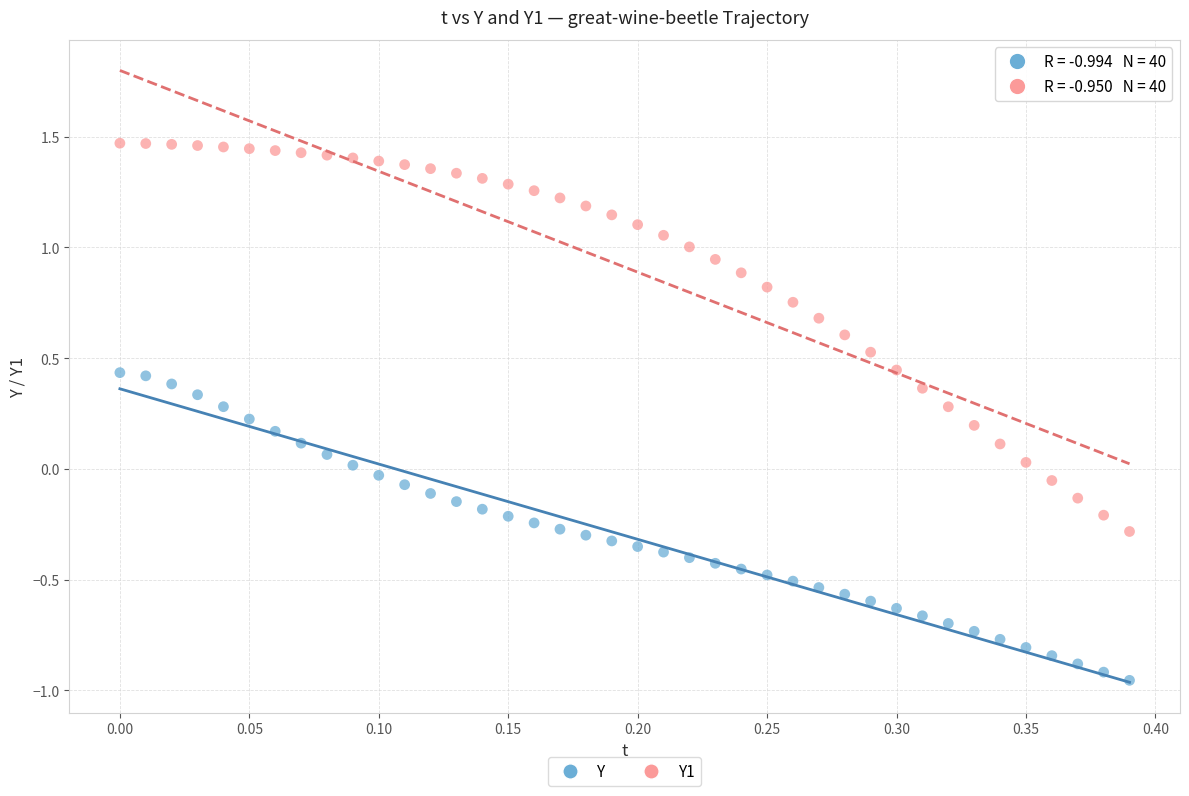

Across all data points, what is the range of Y values (max minus min)?

2.4